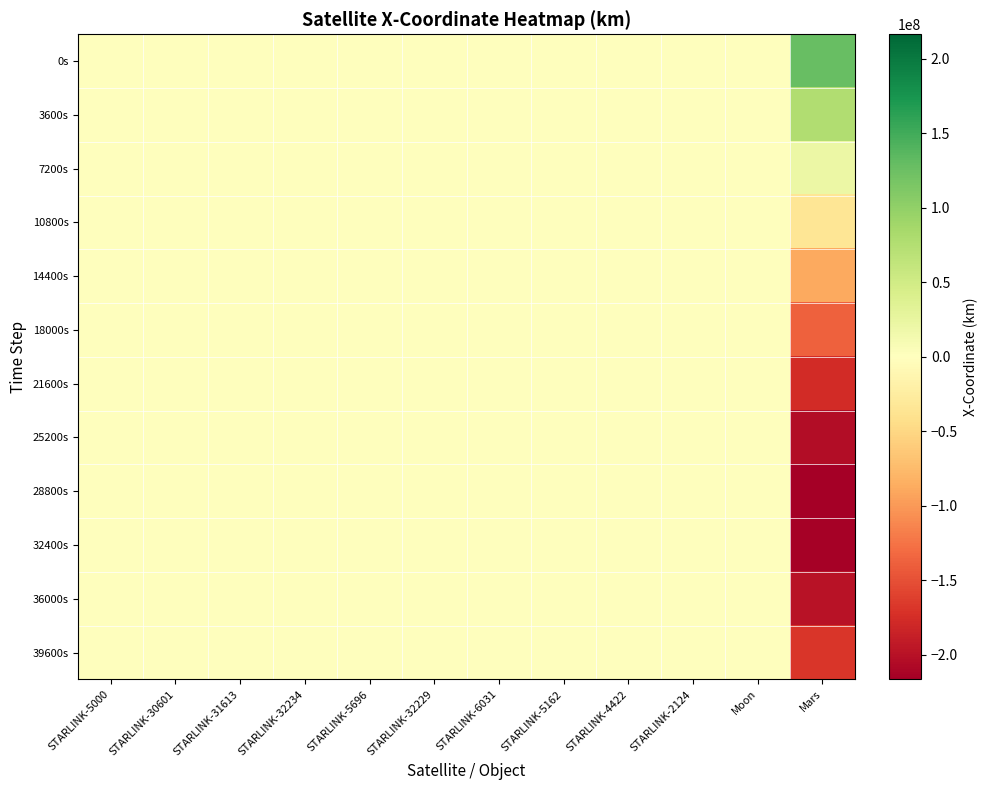

Reading left to right, what are all the values shown in this chart?

0s: STARLINK-5000=-1127.1	STARLINK-30601=-4256.1	STARLINK-31613=-3340.6	STARLINK-32234=4889.7	STARLINK-5696=-4606.8	STARLINK-32229=-3143.7	STARLINK-6031=2352.0	STARLINK-5162=1675.9	STARLINK-4422=-5286.5	STARLINK-2124=-3291.2	Moon=376838.2	Mars=126943245.0
3600s: STARLINK-5000=-495.7	STARLINK-30601=3499.9	STARLINK-31613=1944.9	STARLINK-32234=-726.0	STARLINK-5696=5224.0	STARLINK-32229=6256.9	STARLINK-6031=-2966.1	STARLINK-5162=-5598.1	STARLINK-4422=6227.1	STARLINK-2124=-1124.5	Moon=372408.0	Mars=76996552.5
7200s: STARLINK-5000=2698.4	STARLINK-30601=-75.4	STARLINK-31613=771.4	STARLINK-32234=-3251.1	STARLINK-5696=-4840.4	STARLINK-32229=-5034.7	STARLINK-6031=3695.0	STARLINK-5162=6765.5	STARLINK-4422=-4532.5	STARLINK-2124=5631.7	Moon=344217.6	Mars=21775445.4
10800s: STARLINK-5000=-5136.1	STARLINK-30601=-4567.6	STARLINK-31613=-4289.6	STARLINK-32234=5075.4	STARLINK-5696=2908.4	STARLINK-32229=1226.5	STARLINK-6031=-2565.4	STARLINK-5162=-4480.5	STARLINK-4422=576.6	STARLINK-2124=-6337.6	Moon=294066.2	Mars=-34954115.2
14400s: STARLINK-5000=6271.8	STARLINK-30601=6477.0	STARLINK-31613=6444.3	STARLINK-32234=-4718.4	STARLINK-5696=578.2	STARLINK-32229=2067.0	STARLINK-6031=-978.3	STARLINK-5162=503.0	STARLINK-4422=3602.2	STARLINK-2124=2487.5	Moon=225154.8	Mars=-89321694.9
18000s: STARLINK-5000=-4756.1	STARLINK-30601=-3399.3	STARLINK-31613=-5155.2	STARLINK-32234=3418.2	STARLINK-5696=-4382.7	STARLINK-32229=-3638.0	STARLINK-6031=5118.1	STARLINK-5162=2715.3	STARLINK-4422=-5837.8	STARLINK-2124=2592.1	Moon=141882.0	Mars=-137616450.1
21600s: STARLINK-5000=857.8	STARLINK-30601=-2216.7	STARLINK-31613=801.5	STARLINK-32234=-2086.6	STARLINK-5696=6685.5	STARLINK-32229=4046.3	STARLINK-6031=-6921.5	STARLINK-5162=-4042.6	STARLINK-4422=5493.0	STARLINK-2124=-5102.7	Moon=49562.8	Mars=-176540409.4
25200s: STARLINK-5000=3399.5	STARLINK-30601=5625.5	STARLINK-31613=3783.2	STARLINK-32234=395.5	STARLINK-5696=-6327.5	STARLINK-32229=-3511.8	STARLINK-6031=5065.0	STARLINK-5162=4139.1	STARLINK-4422=-3589.6	STARLINK-2124=4281.9	Moon=-45911.0	Mars=-203433687.1
28800s: STARLINK-5000=-5771.3	STARLINK-30601=-4717.4	STARLINK-31613=-5798.0	STARLINK-32234=2172.4	STARLINK-5696=3665.7	STARLINK-32229=1108.1	STARLINK-6031=-998.5	STARLINK-5162=-3818.2	STARLINK-4422=1608.2	STARLINK-2124=-2020.0	Moon=-138446.6	Mars=-216456246.4
32400s: STARLINK-5000=5524.3	STARLINK-30601=1468.6	STARLINK-31613=4735.9	STARLINK-32234=-5068.7	STARLINK-5696=-221.1	STARLINK-32229=2989.9	STARLINK-6031=-2374.5	STARLINK-5162=2860.9	STARLINK-4422=-11.8	STARLINK-2124=-333.8	Moon=-222139.7	Mars=-214713794.2
36000s: STARLINK-5000=-3643.7	STARLINK-30601=1450.4	STARLINK-31613=-2295.1	STARLINK-32234=6440.4	STARLINK-5696=-2598.1	STARLINK-32229=-6207.8	STARLINK-6031=3371.6	STARLINK-5162=-392.8	STARLINK-4422=-1682.8	STARLINK-2124=2782.4	Moon=-291651.4	Mars=-198319192.3
39600s: STARLINK-5000=1640.3	STARLINK-30601=-3308.6	STARLINK-31613=45.2	STARLINK-32234=-4814.1	STARLINK-5696=4248.9	STARLINK-32229=5477.2	STARLINK-6031=-2744.7	STARLINK-5162=-3302.8	STARLINK-4422=3884.7	STARLINK-2124=-4926.8	Moon=-342548.4	Mars=-168385168.5